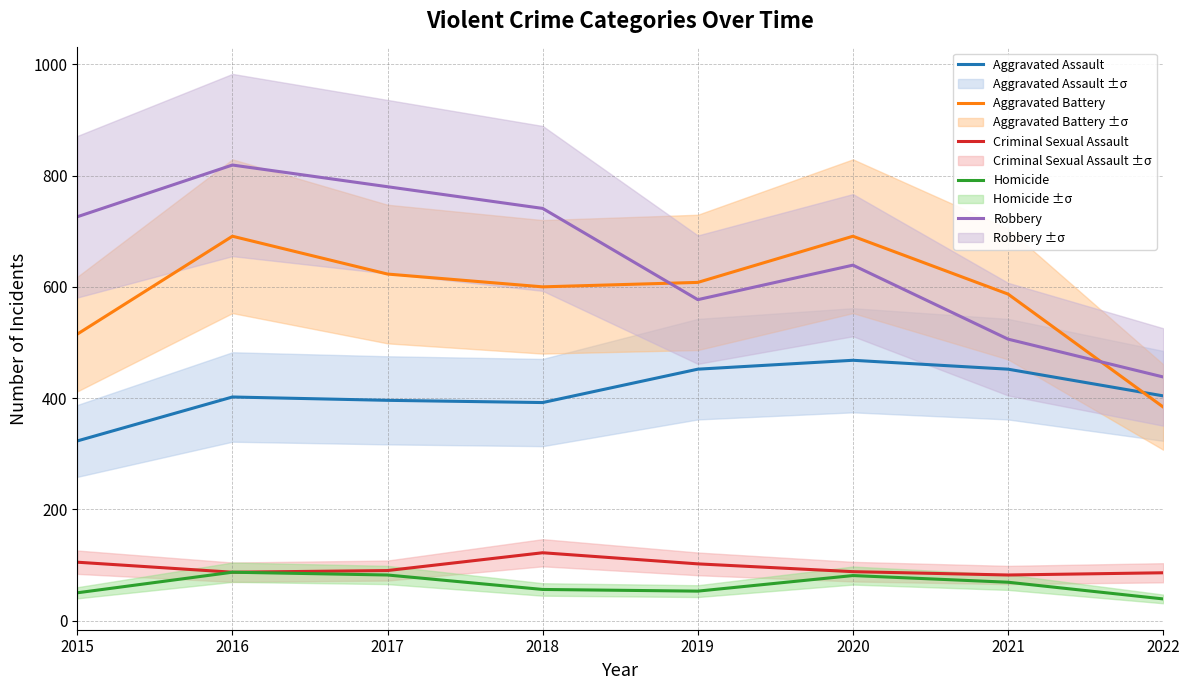

Reading right to left, transcribe all the data shown in this chart.

Aggravated Assault: 404	452	468	452	392	396	402	323
Aggravated Battery: 384	587	691	608	600	623	691	515
Criminal Sexual Assault: 86	82	88	102	122	90	87	105
Homicide: 39	69	81	53	56	82	87	50
Robbery: 438	506	639	577	741	780	819	726